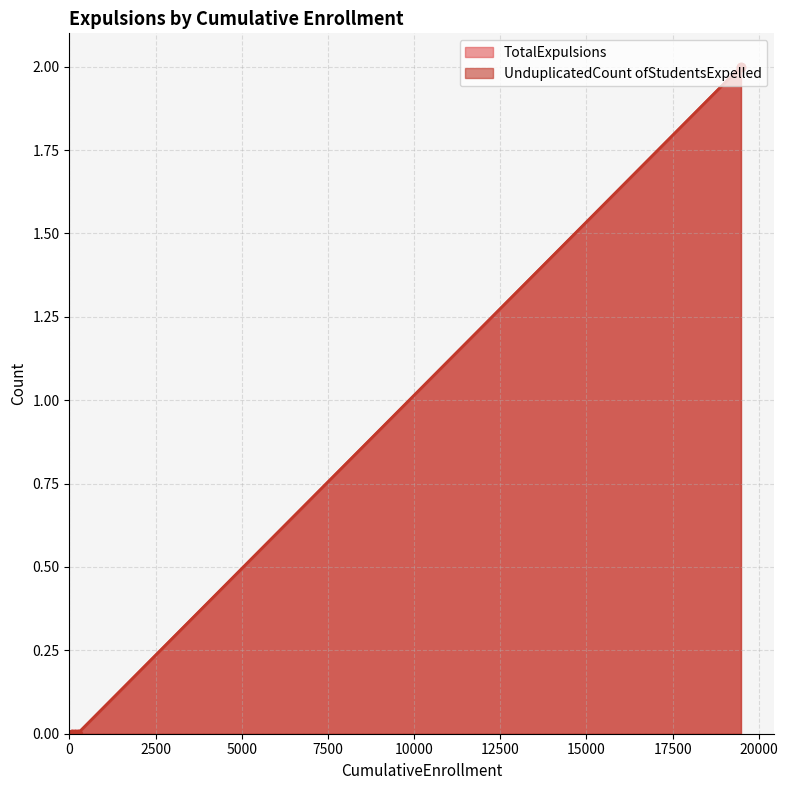

True or false: TotalExpulsions and UnduplicatedCount ofStudentsExpelled intersect in this chart.

False